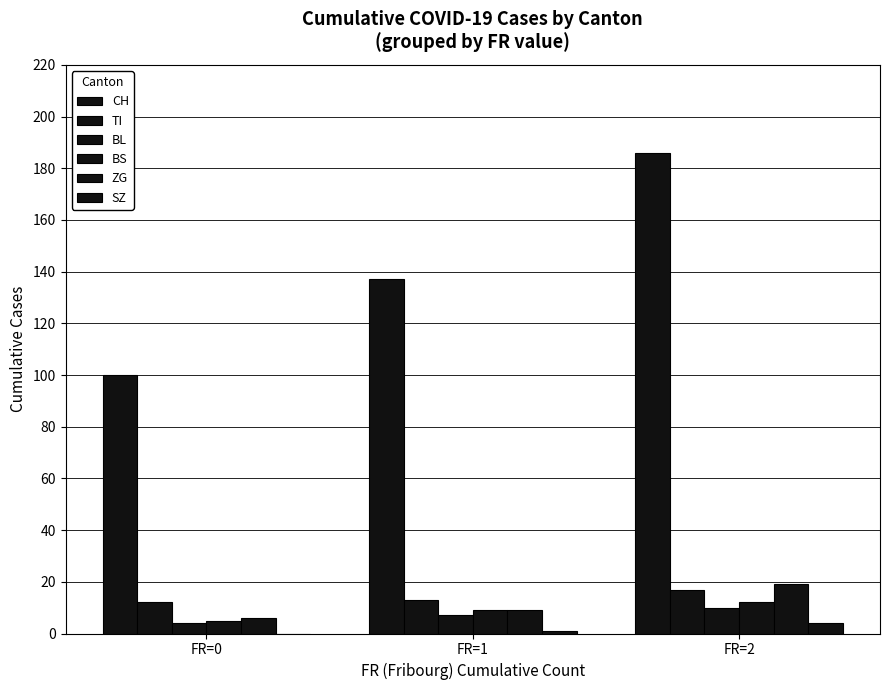

Rank the series by their maximum value, from highest to lowest.

CH, ZG, TI, BS, BL, SZ